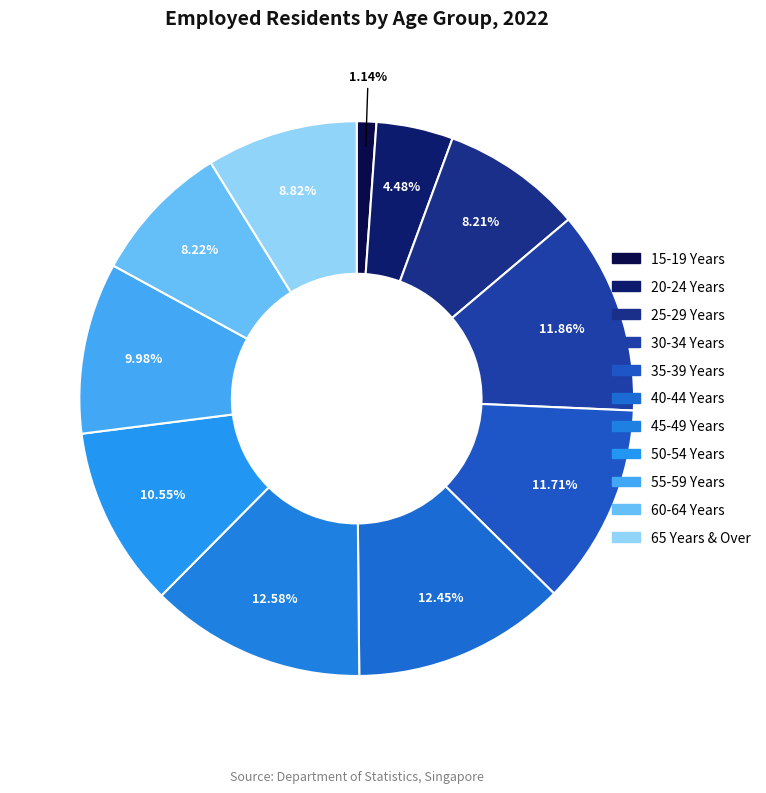

To the nearest percent, what is the average slice percentage?

9%